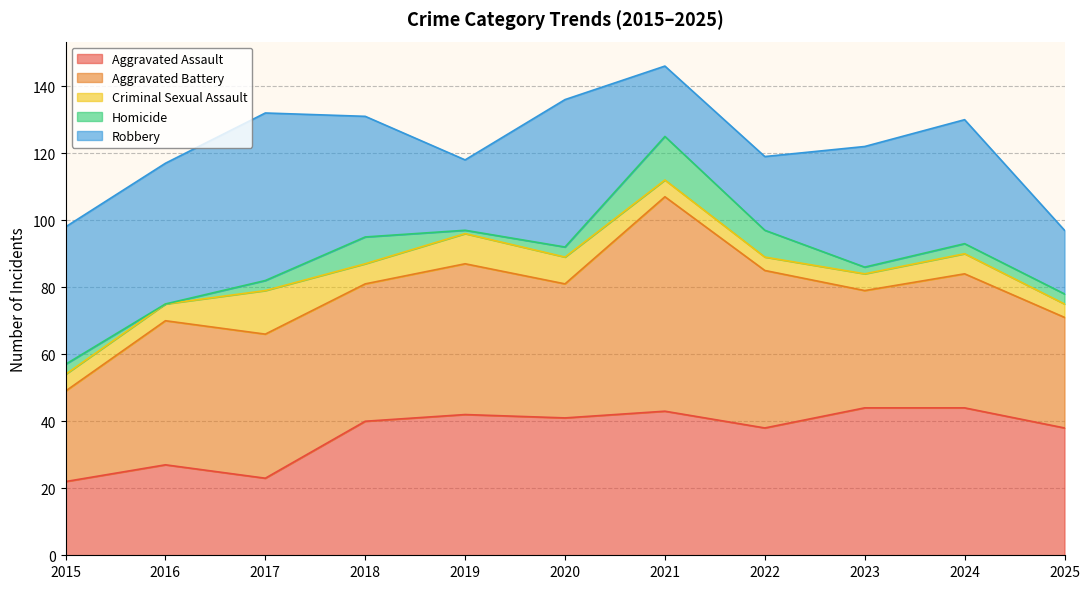

What is the sum of the Homicide values at 2016 and 2018?

8